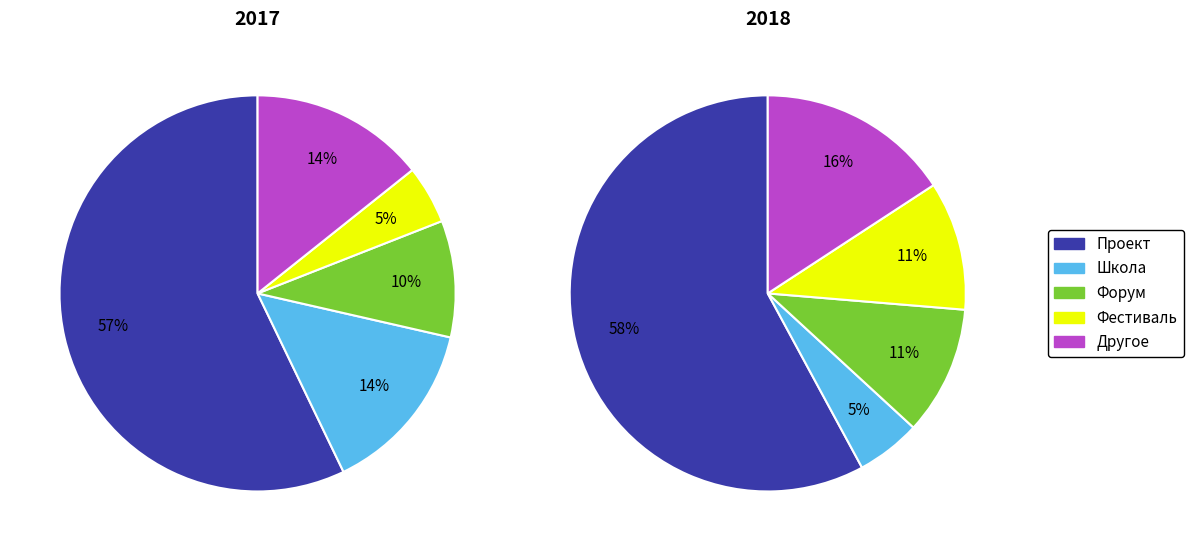

Is 2 the majority of the pie?

No